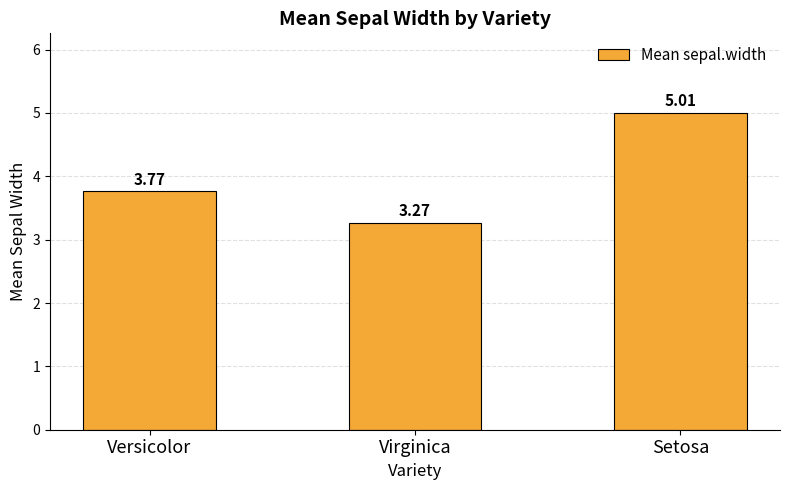

Between Versicolor and Virginica, which is larger?

Versicolor